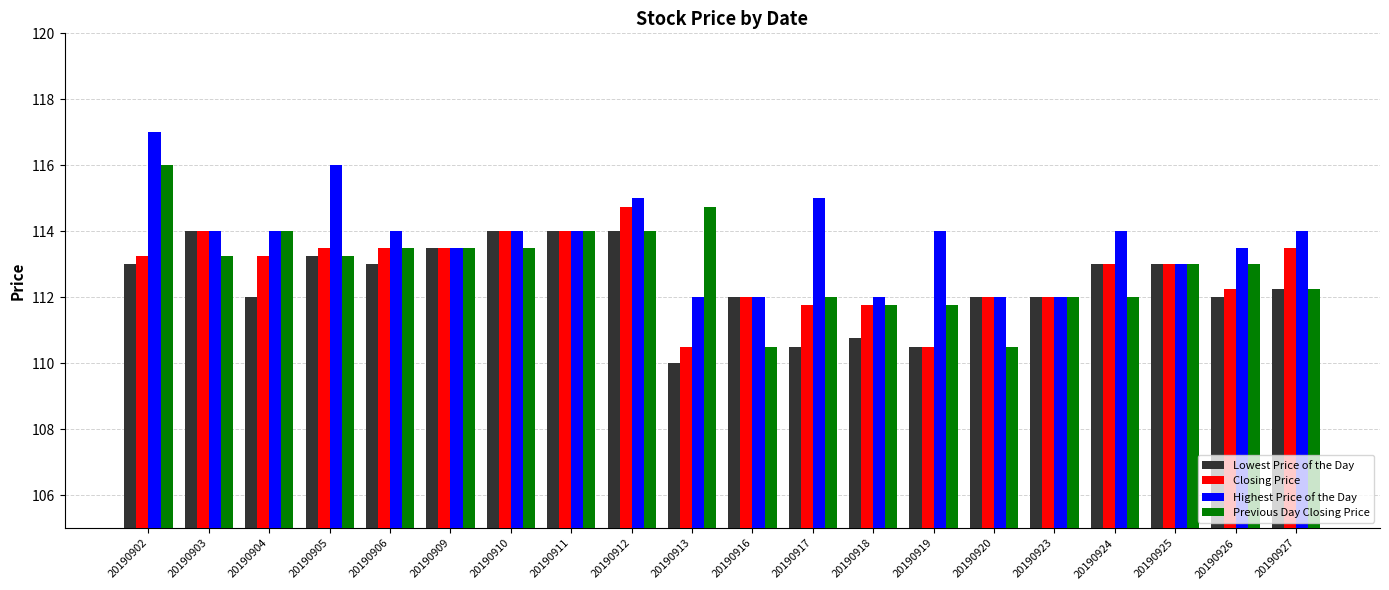

At which label does Previous Day Closing Price first exceed 113?

20190902